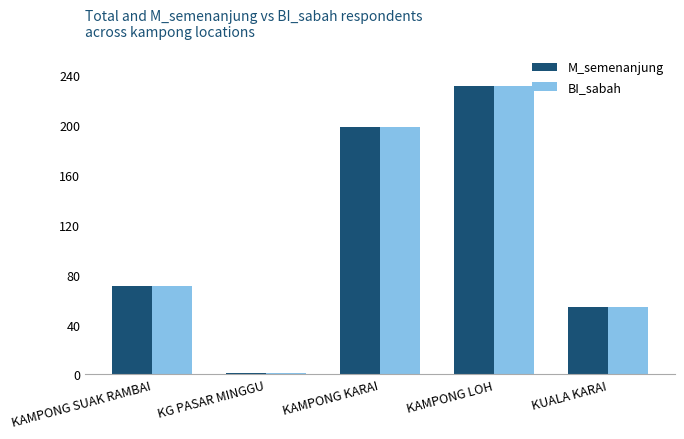

How many series are shown in this chart?

2